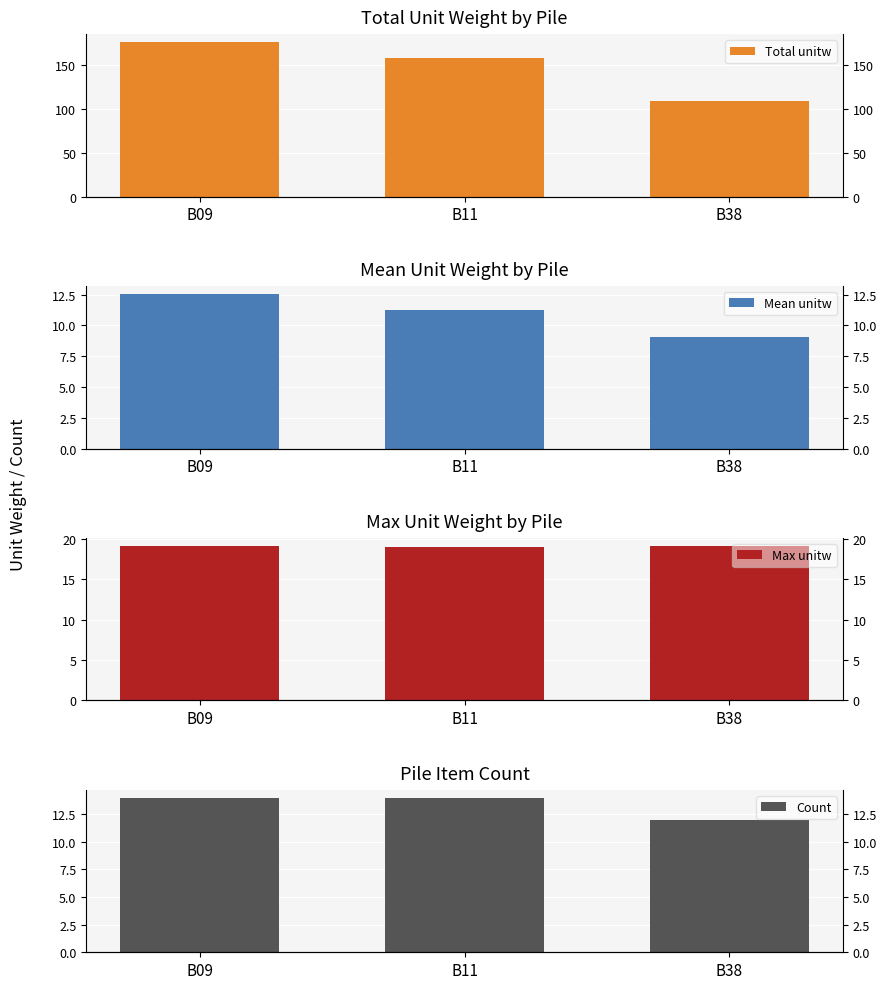

Reading left to right, what are all the values shown in this chart?

Total unitw: 176.0	157.3	108.7
Mean unitw: 12.6	11.2	9.1
Max unitw: 19.2	19.0	19.1
Count: 14.0	14.0	12.0